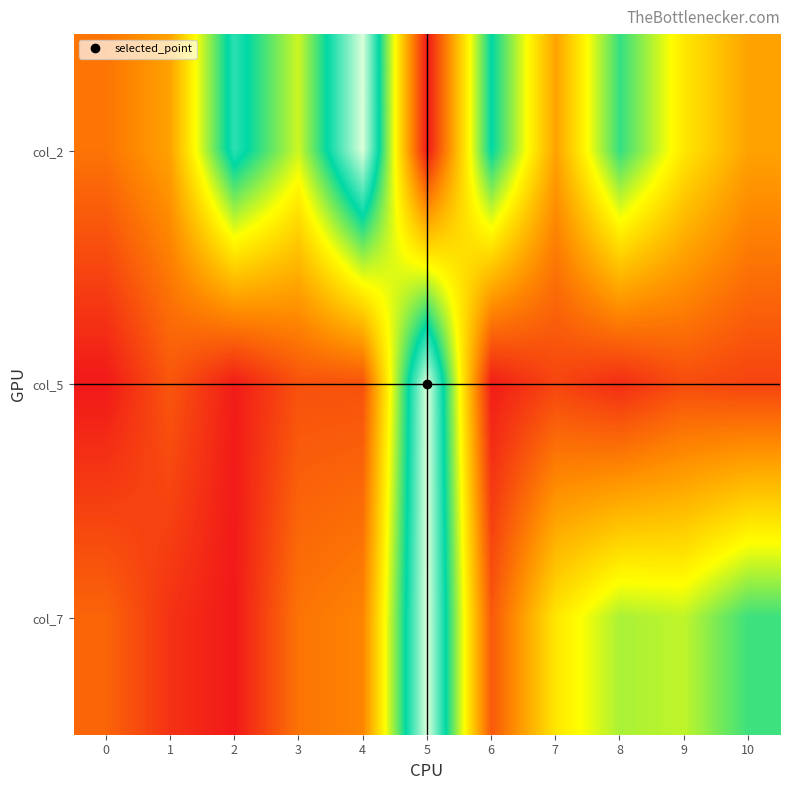

At 7, list the series in order from smallest to largest.

col_5, col_2, col_7